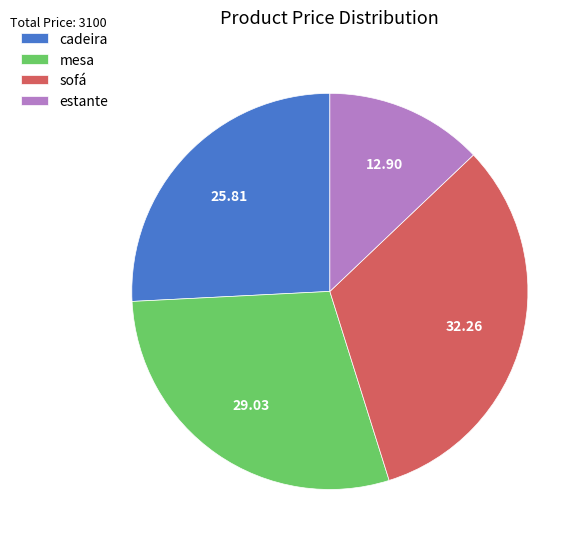

How many slices are in this pie chart?

4